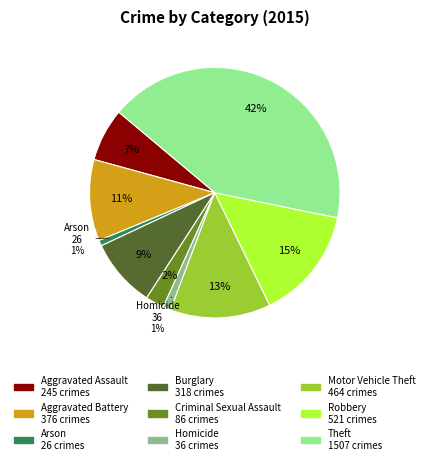

Does Aggravated Battery represent more than half of the total?

No